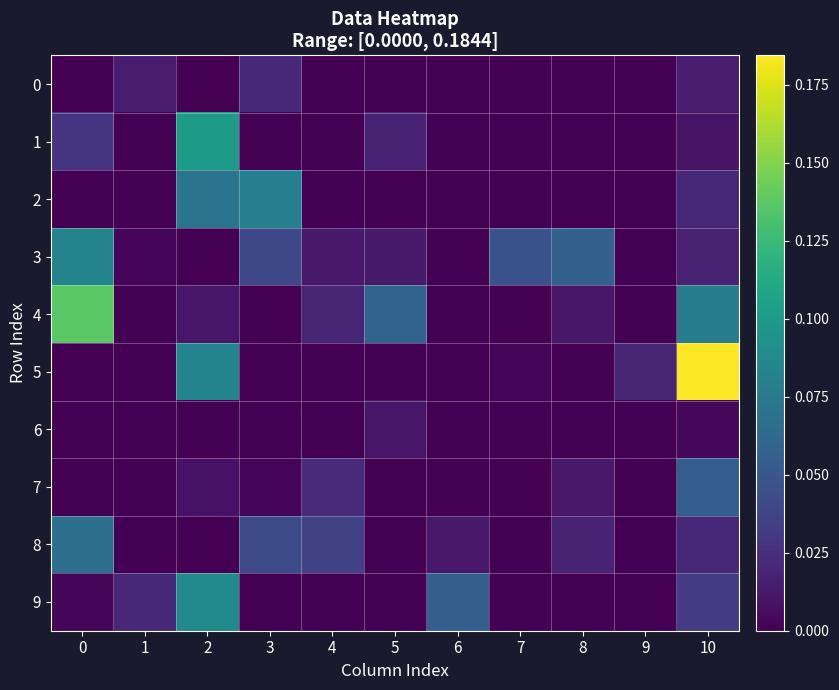

Rank the series by their maximum value, from highest to lowest.

5, 4, 1, 9, 3, 2, 8, 7, 0, 6